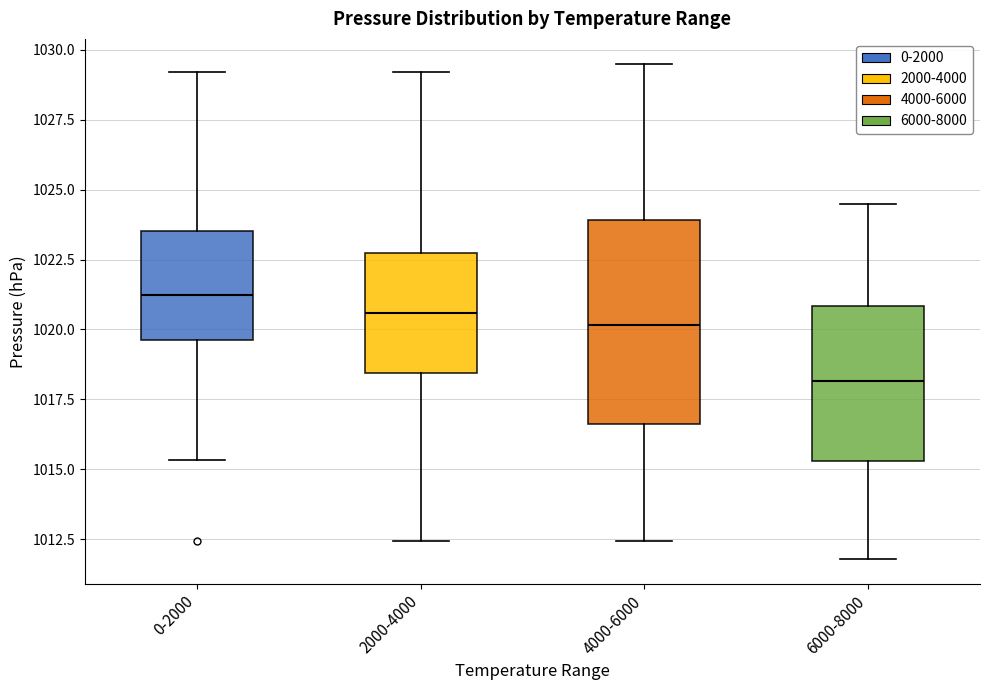

Reading left to right, read every box against the y-axis: the position of its median line, the range the box covers, and the ends of its whiskers. The values are not printed on the chart, so give them approximately, as read against the axis.

0-2000: median 1021.0, box 1019.5 to 1023.5, whiskers 1015.5 to 1029.0
2000-4000: median 1020.5, box 1018.5 to 1023.0, whiskers 1012.5 to 1029.0
4000-6000: median 1020.0, box 1016.5 to 1024.0, whiskers 1012.5 to 1029.5
6000-8000: median 1018.0, box 1015.5 to 1021.0, whiskers 1012.0 to 1024.5